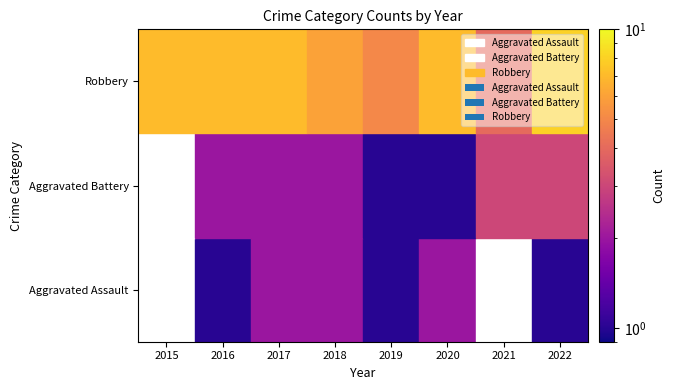

The Robbery series shows 1 at 2019. True or false?

False